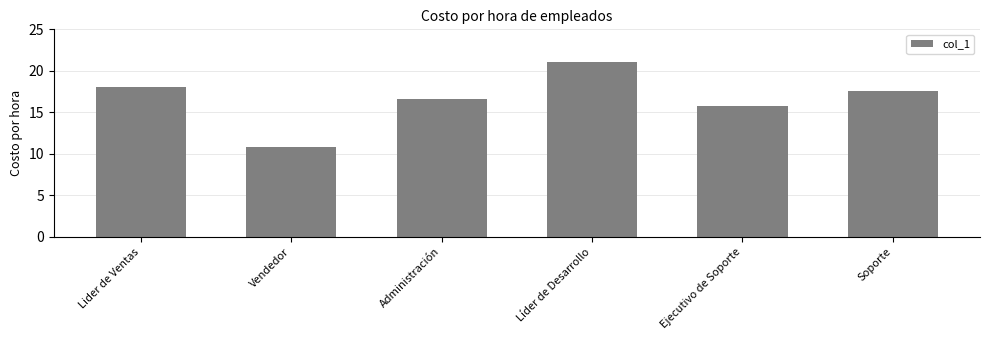

Reading left to right, what are all the values shown in this chart?

18.1	10.8	16.7	21.1	15.8	17.5